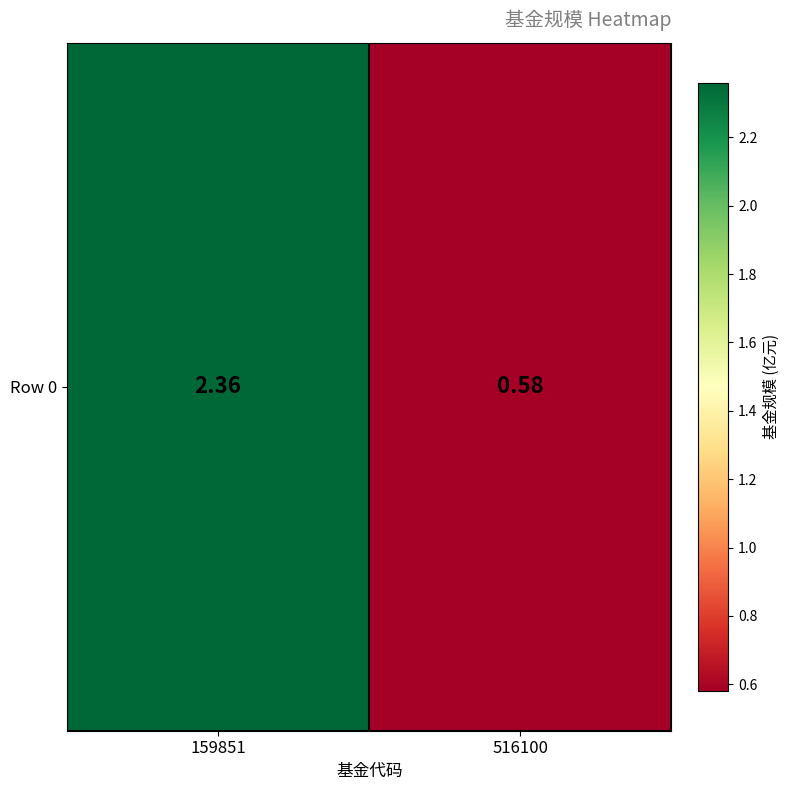

Where is the data nearest to the value 1?

516100